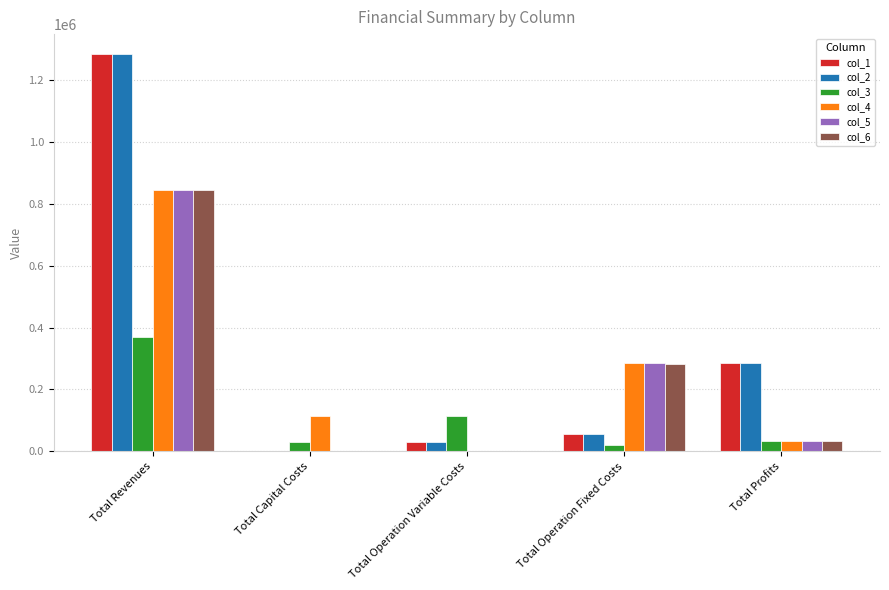

What are all the series names shown in the legend?

col_1, col_2, col_3, col_4, col_5, col_6